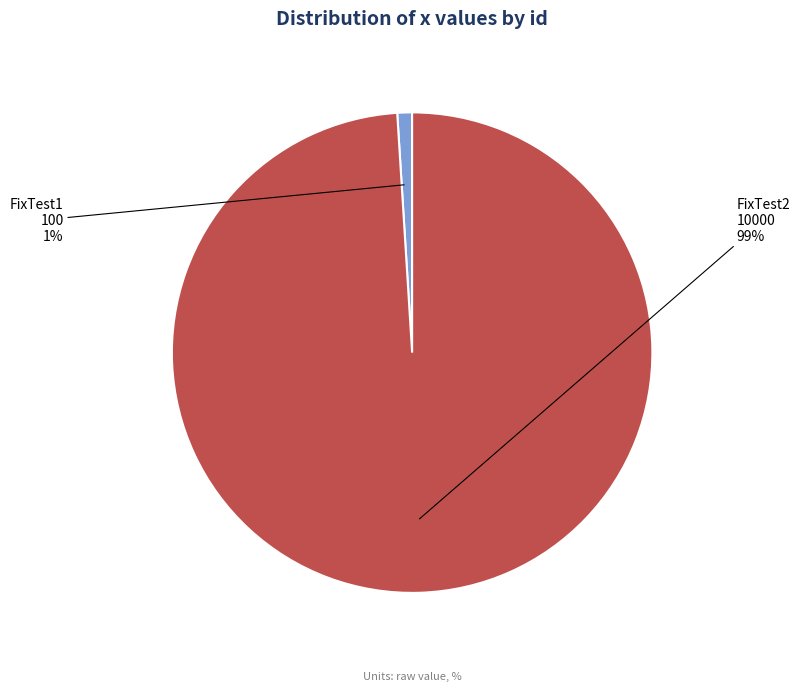

What percentage is the FixTest2 slice, to the nearest percent?

99%